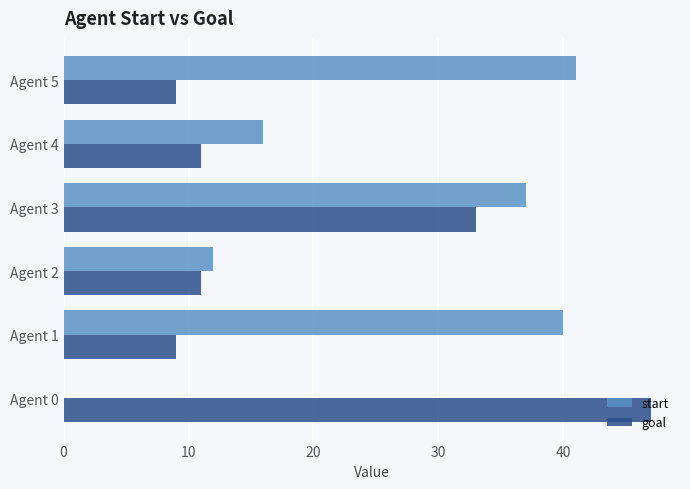

Which series changed the most between Agent 2 and Agent 3?

start